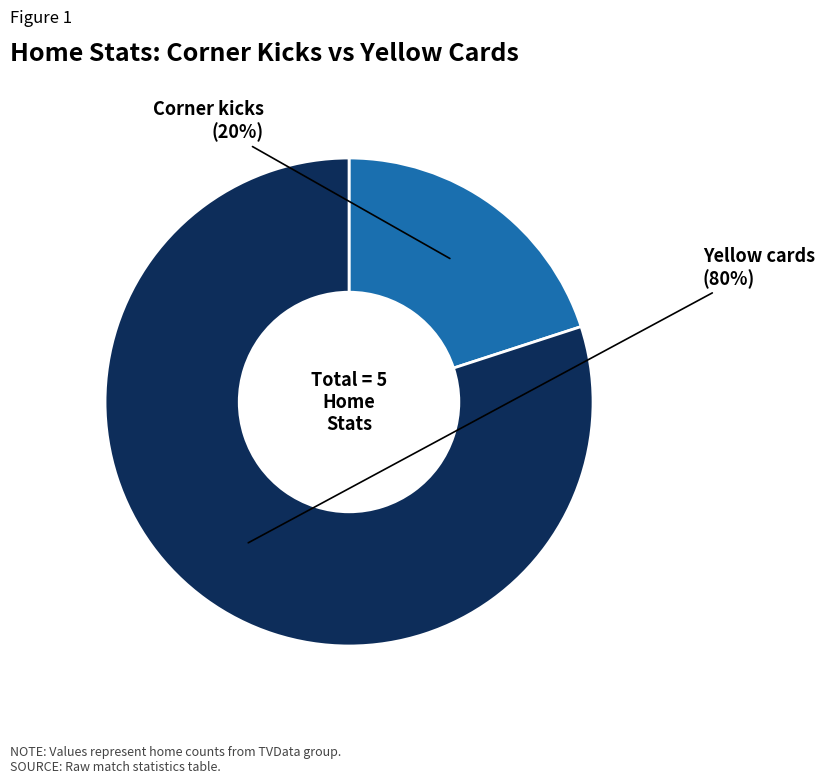

How many slices are in this pie chart?

2